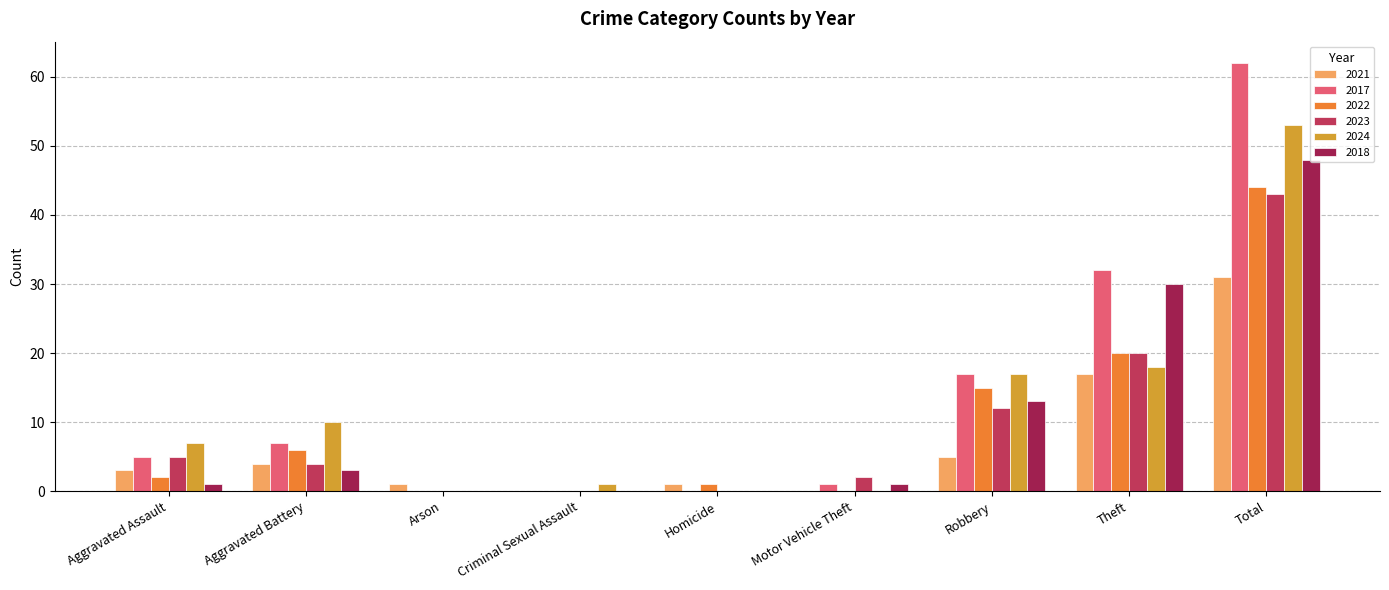

What is the spread (max minus min) of values at Arson?

1